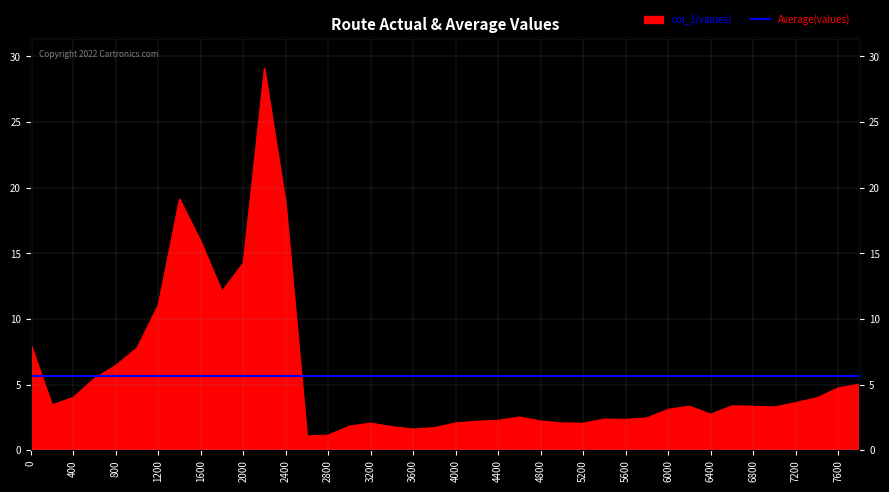

Reading left to right, transcribe all the data shown in this chart.

8.1	3.5	4.0	5.5	6.5	7.8	11.1	19.1	15.9	12.1	14.3	29.1	18.8	1.1	1.2	1.8	2.1	1.8	1.6	1.7	2.1	2.2	2.3	2.5	2.2	2.1	2.1	2.4	2.4	2.5	3.1	3.4	2.7	3.4	3.4	3.3	3.6	4.0	4.7	5.0